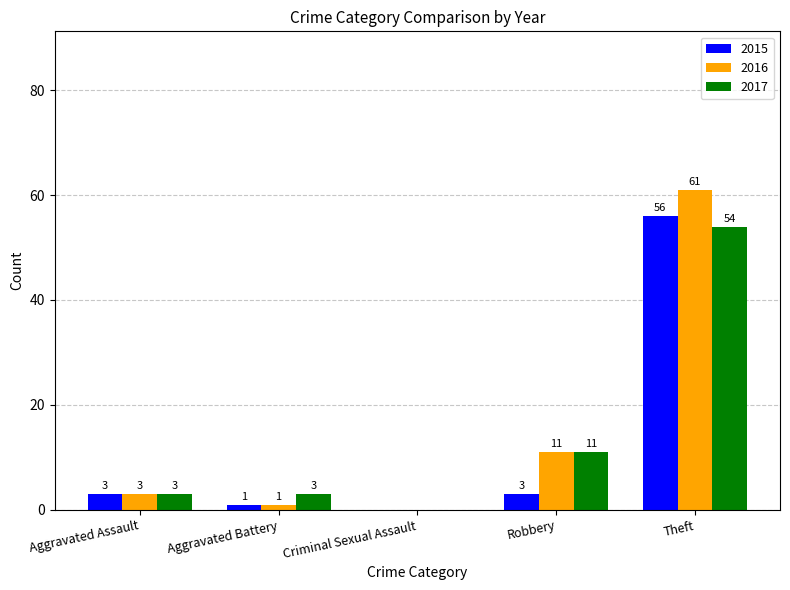

Reading left to right, transcribe all the data shown in this chart.

2015: Aggravated Assault=3	Aggravated Battery=1	Criminal Sexual Assault=0	Robbery=3	Theft=56
2016: Aggravated Assault=3	Aggravated Battery=1	Criminal Sexual Assault=0	Robbery=11	Theft=61
2017: Aggravated Assault=3	Aggravated Battery=3	Criminal Sexual Assault=0	Robbery=11	Theft=54